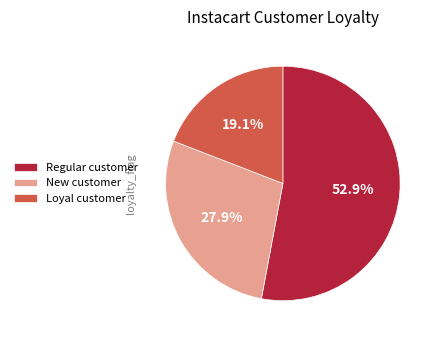

What is the smallest slice in the pie chart?

Loyal customer